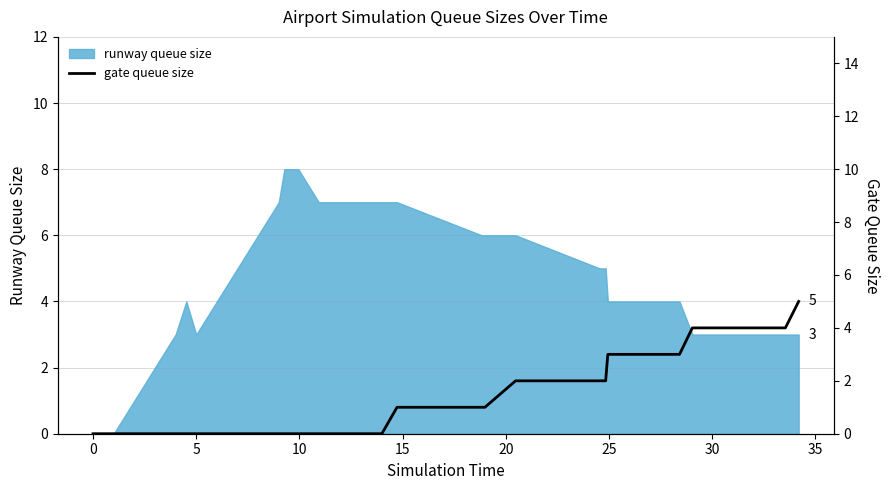

What is the value of the 27th point from the left?

4